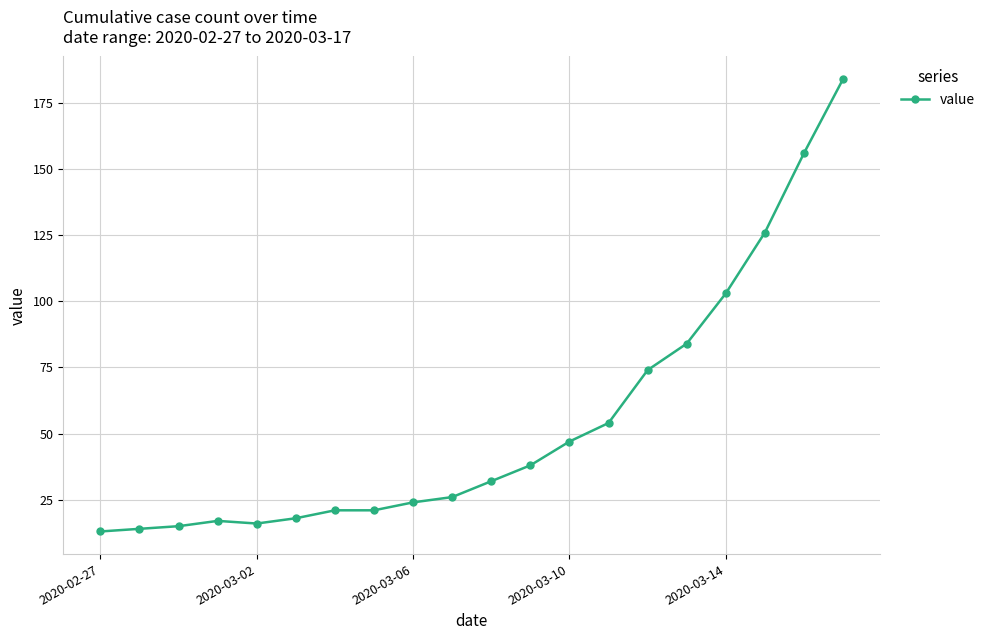

True or false: there are more than 2 points higher than both neighbors.

False